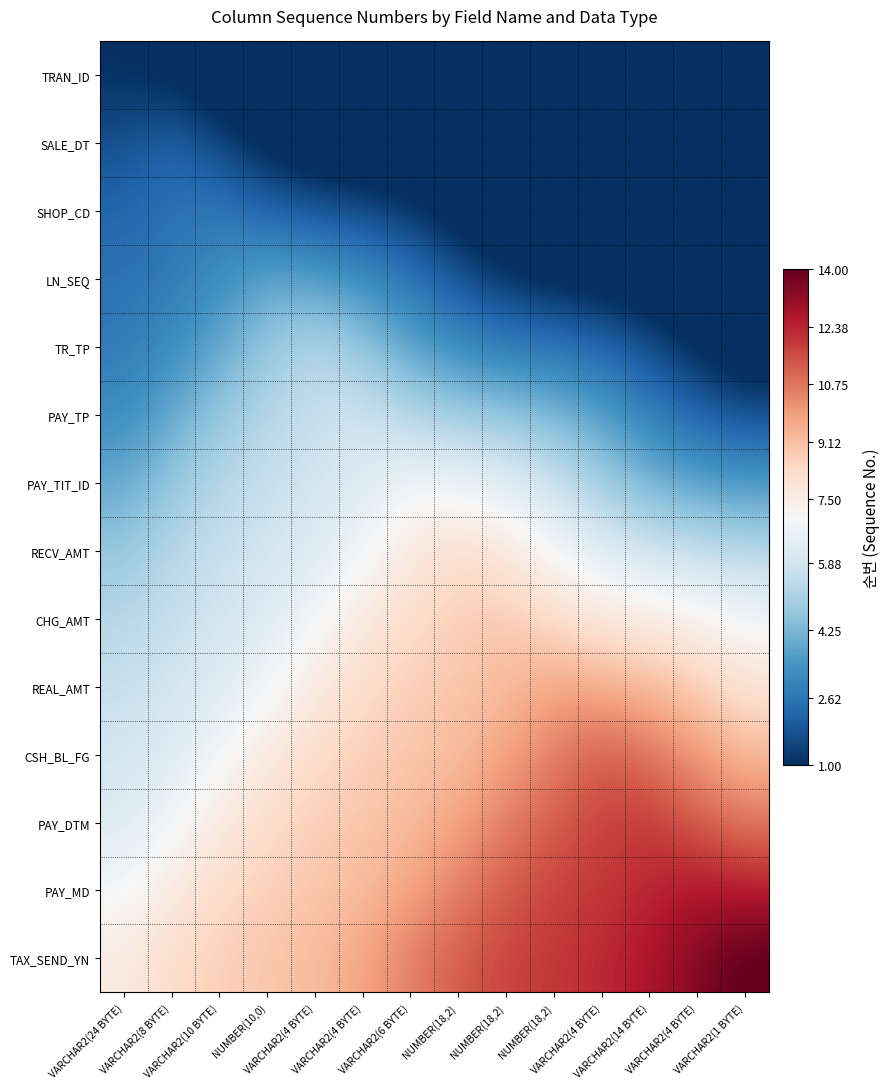

Rank the series by their maximum value, from highest to lowest.

TAX_SEND_YN, PAY_MD, PAY_DTM, CSH_BL_FG, REAL_AMT, CHG_AMT, RECV_AMT, PAY_TIT_ID, PAY_TP, TR_TP, LN_SEQ, SHOP_CD, SALE_DT, TRAN_ID